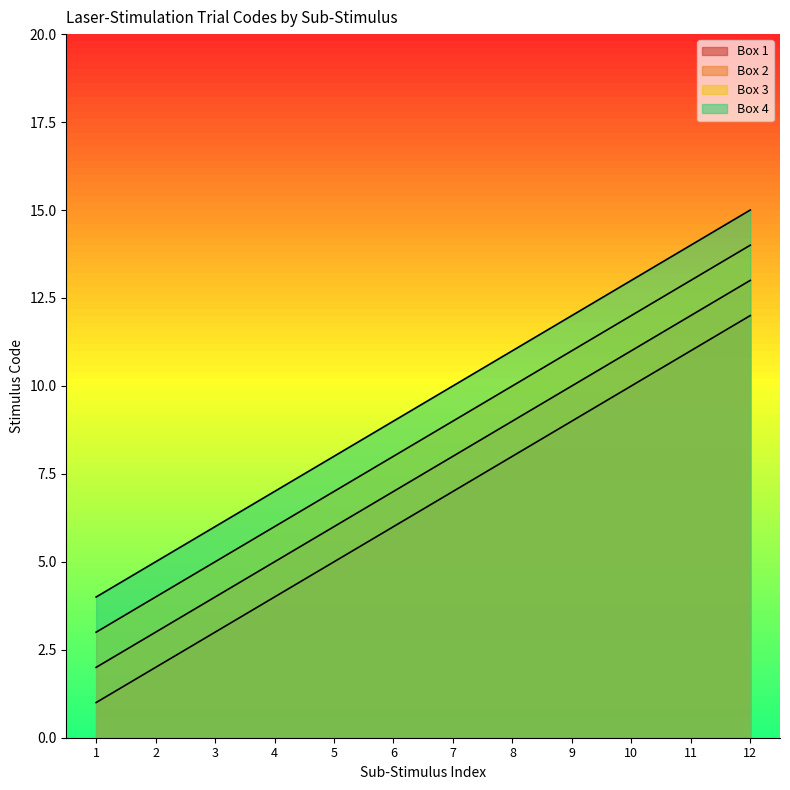

The Box 4 series shows 14 at 6. True or false?

False